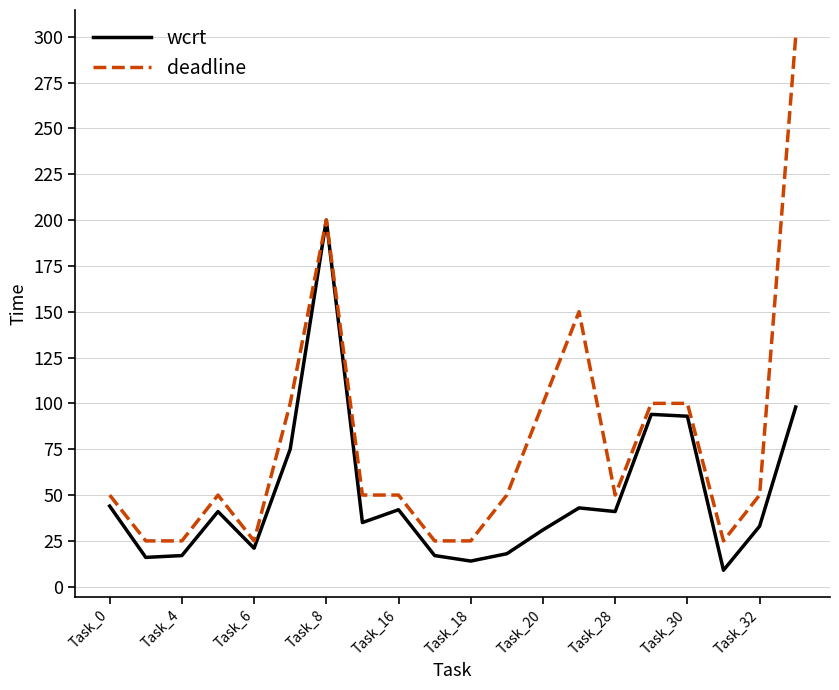

At how many categories does at least one series exceed 131?

3